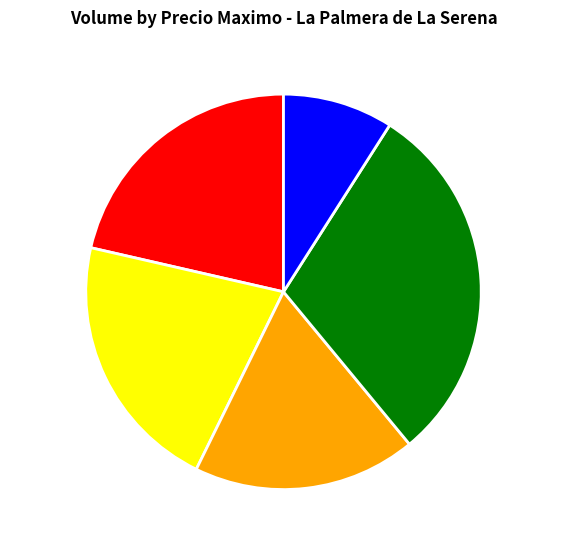

Which has a higher value, 4000-4500 or 3500-4000?

4000-4500